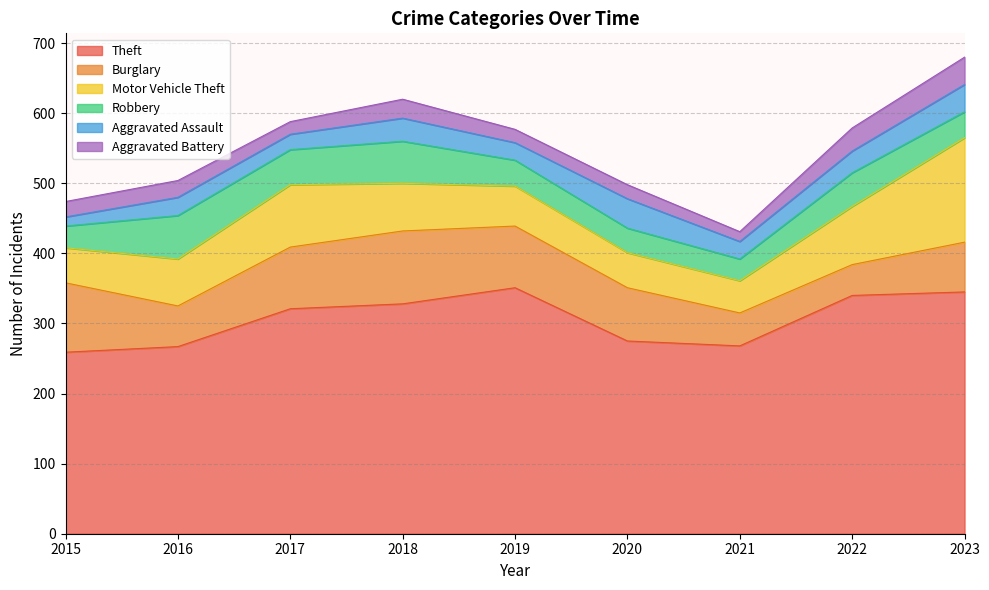

True or false: Aggravated Assault and Motor Vehicle Theft intersect in this chart.

False